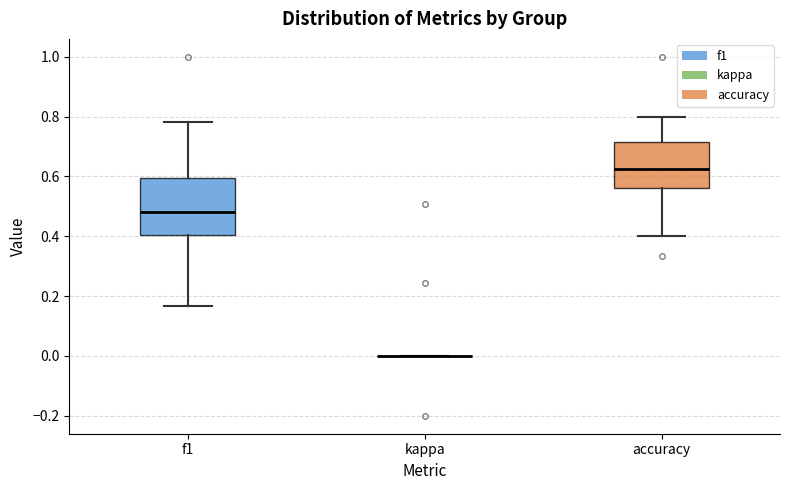

Reading left to right, read every box against the y-axis: the position of its median line, the range the box covers, and the ends of its whiskers. The values are not printed on the chart, so give them approximately, as read against the axis.

f1: median 0.48, box 0.40 to 0.60, whiskers 0.16 to 0.78
kappa: box collapsed to a line at 0.00, whiskers 0.00 to 0.00
accuracy: median 0.62, box 0.56 to 0.72, whiskers 0.40 to 0.80